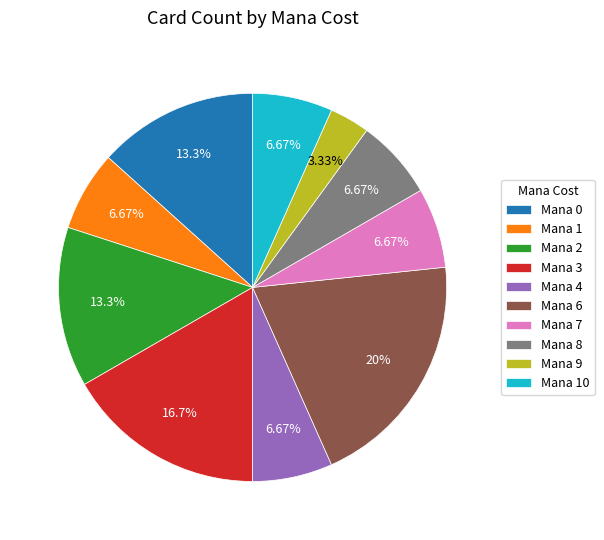

Is Mana 4 the majority of the pie?

No